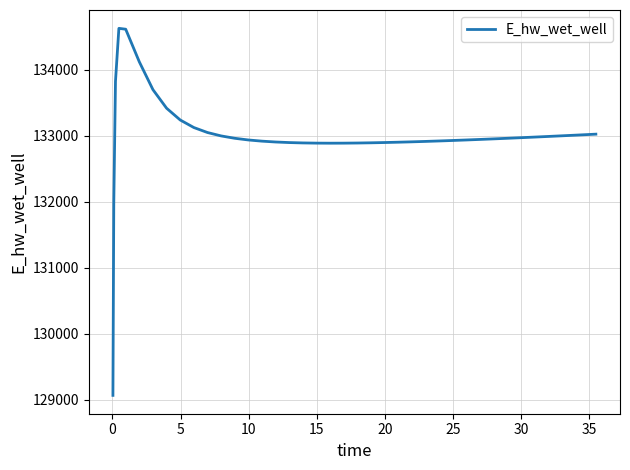

Does the chart display data point markers on the line(s)?

No